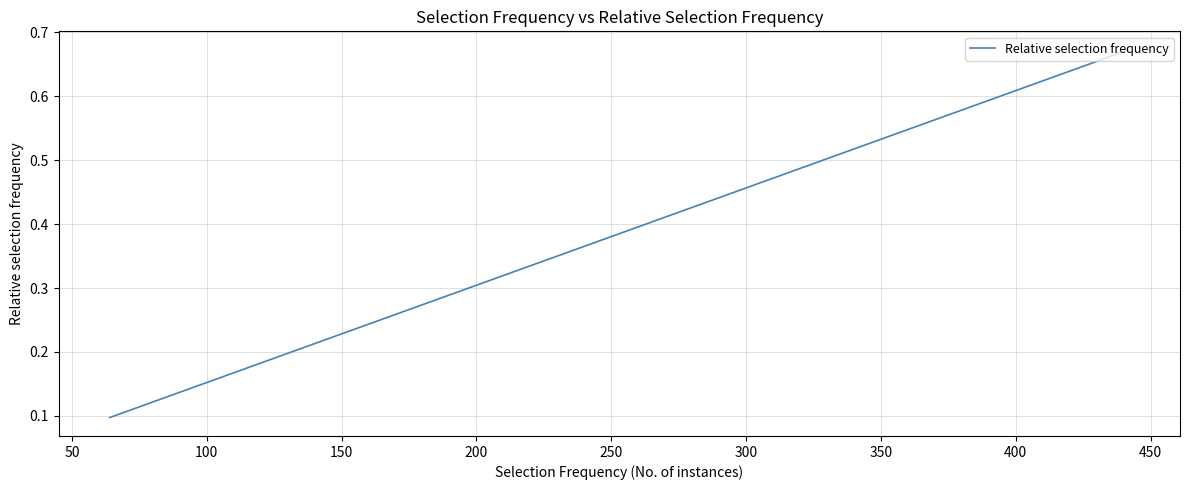

The value at 15 is 0.6. True or false?

False